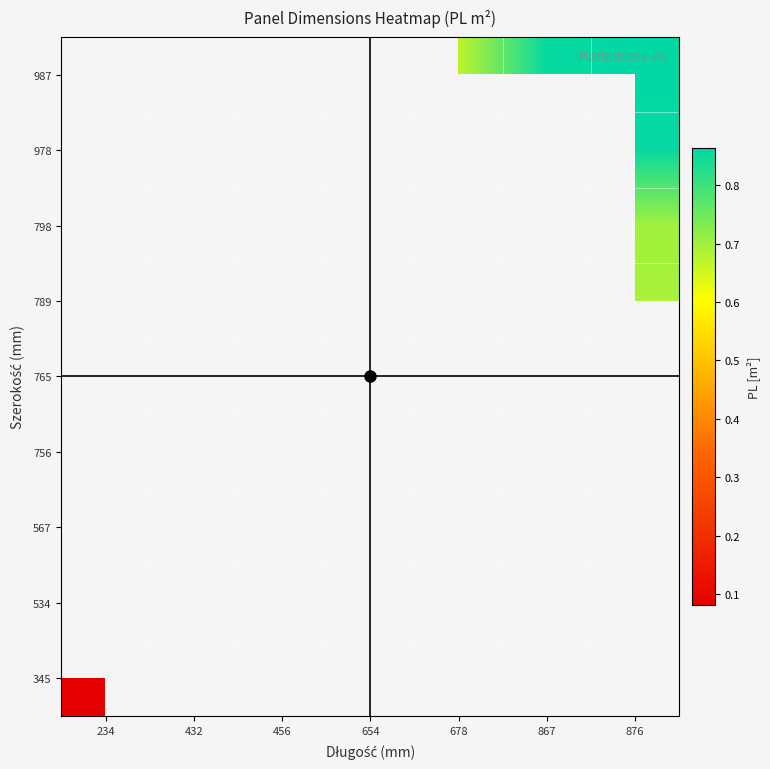

The 765 series shows 0.8 at 654. True or false?

False